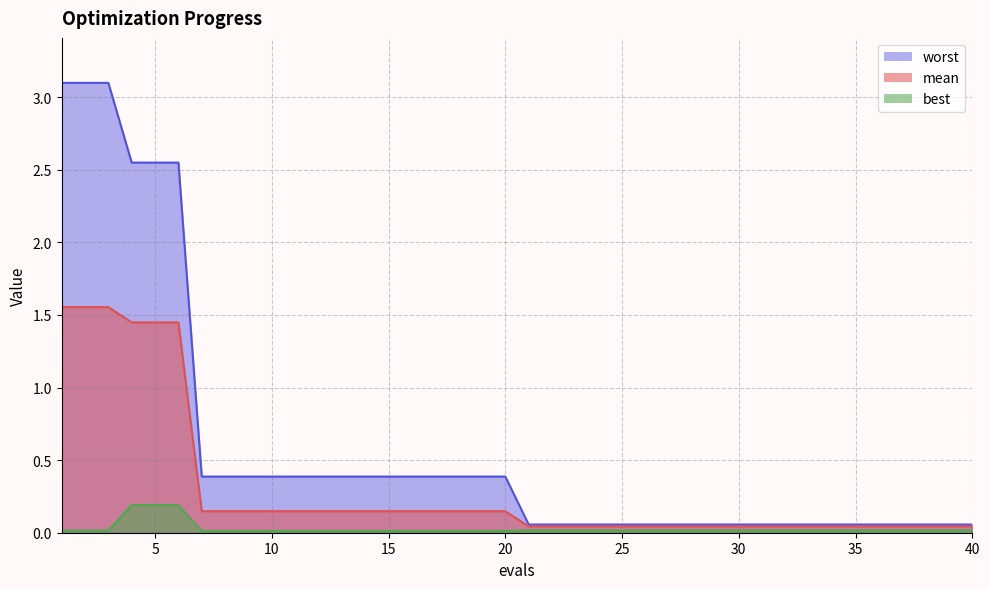

The worst series shows 0.6 at 12. True or false?

False